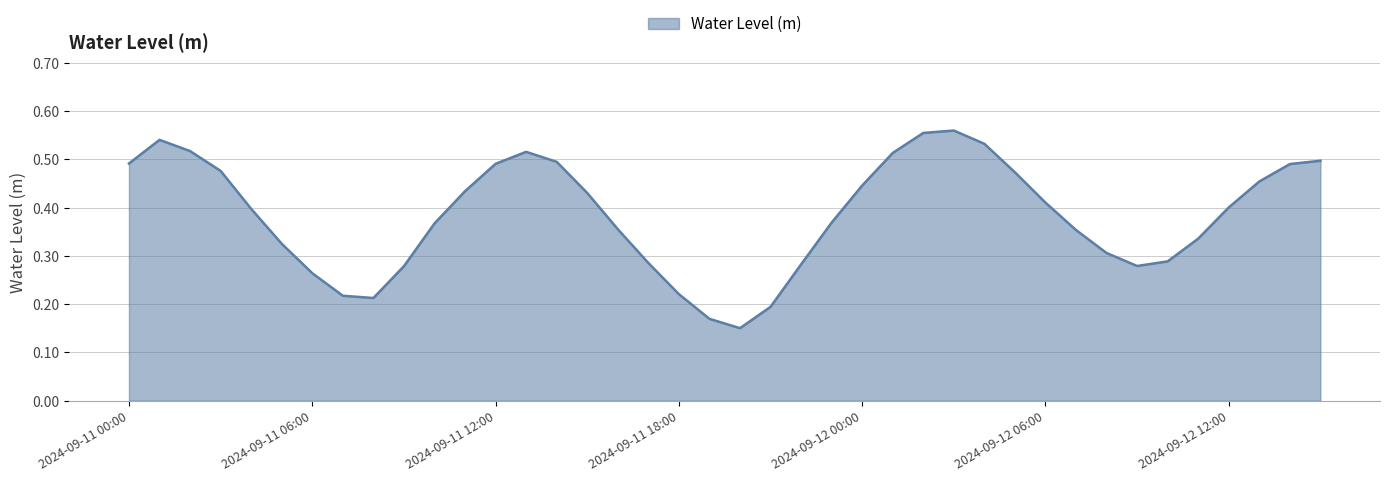

What is the greatest value displayed?

0.6